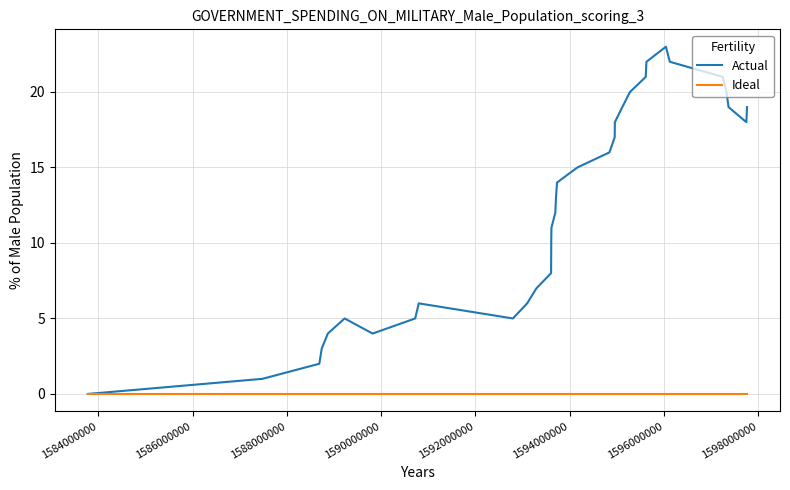

List the series in order of their overall mean, highest first.

Actual, Ideal